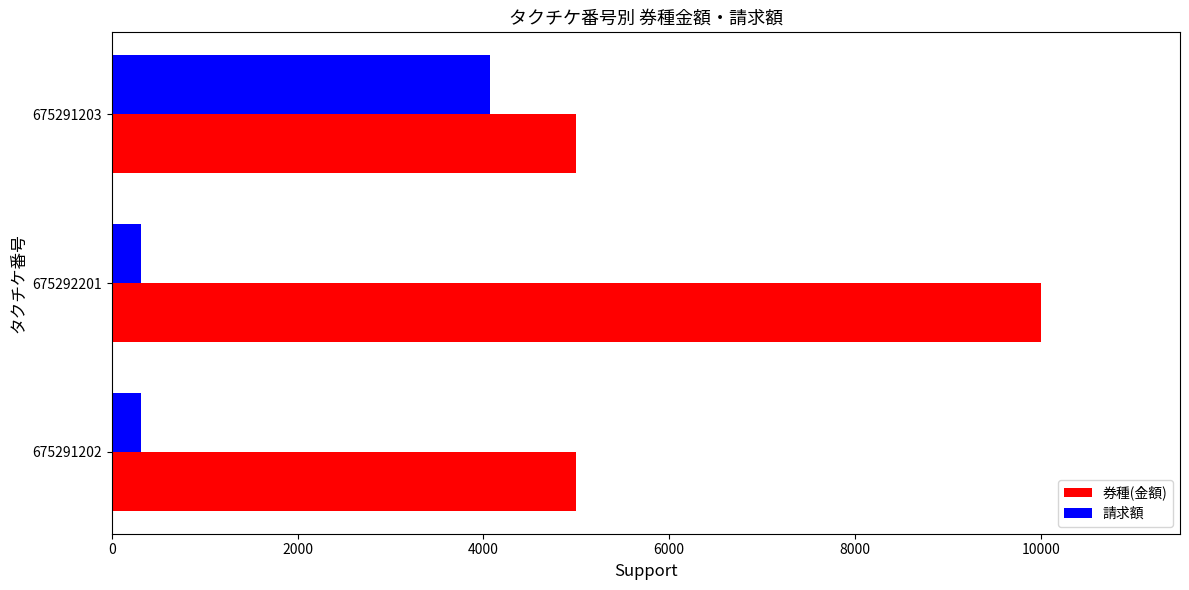

List the series in order of their overall mean, lowest first.

請求額, 券種(金額)